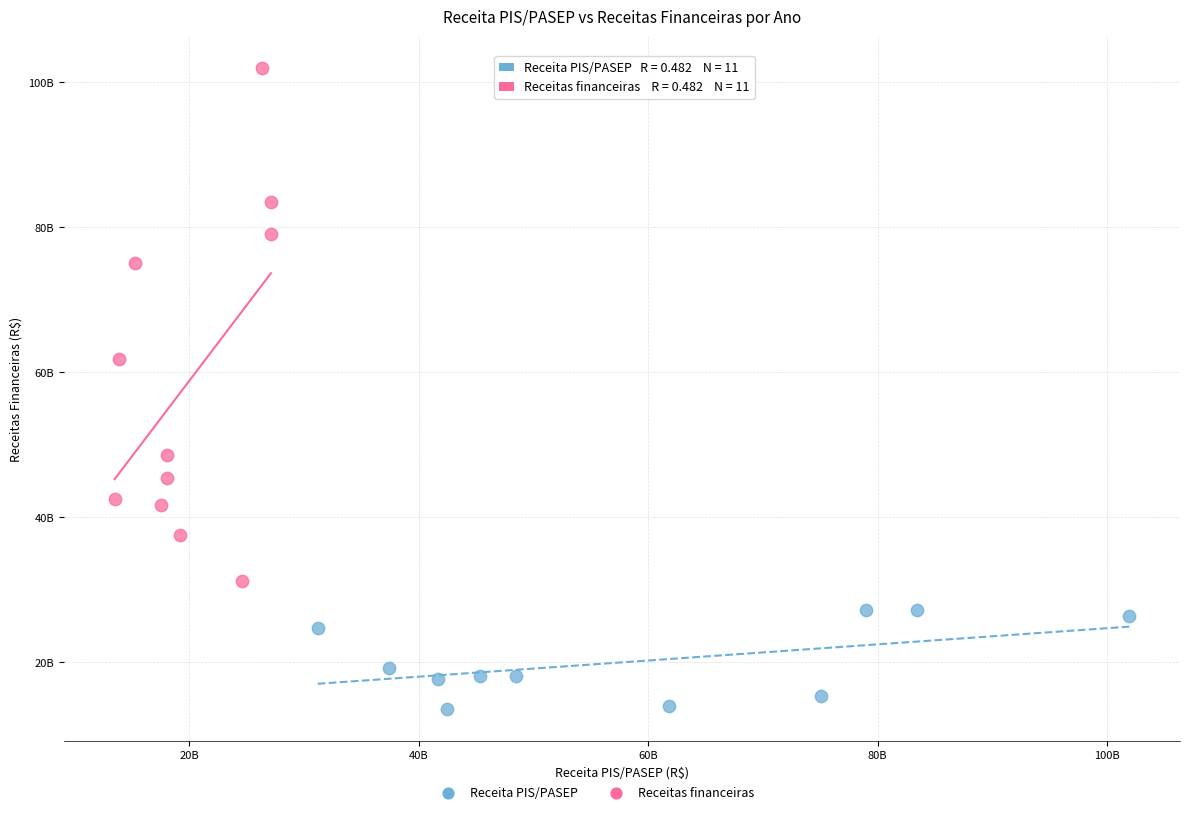

Which series has the largest Y range (max minus min)?

Receitas financeiras